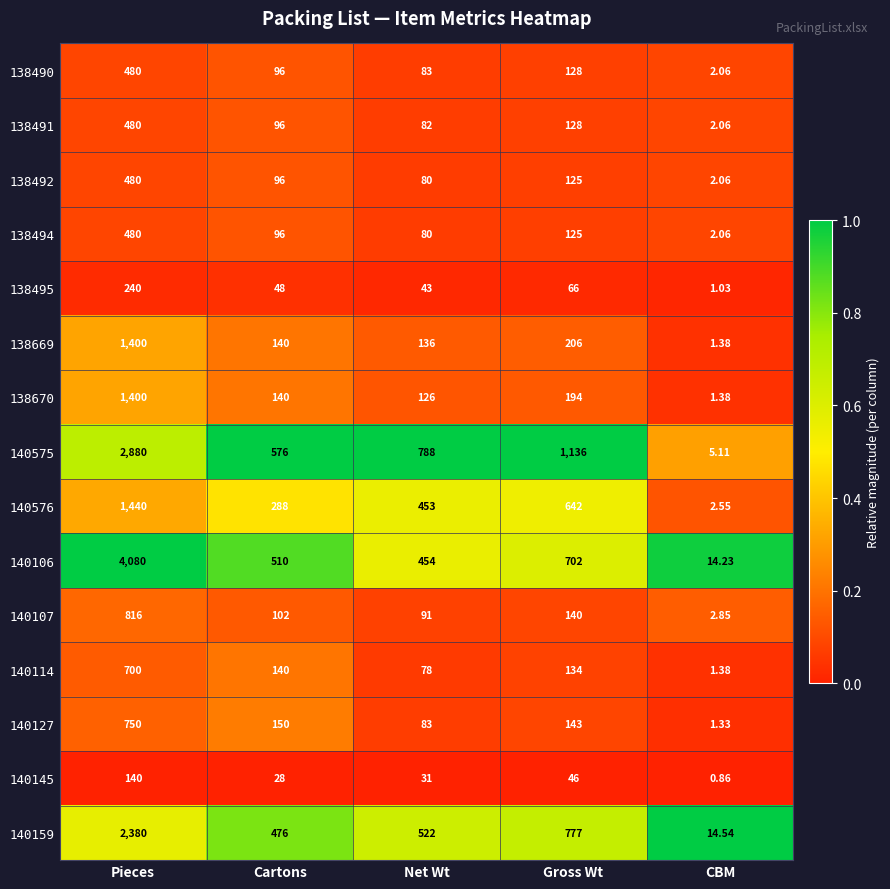

What is the total value across all series at CBM?

54.9